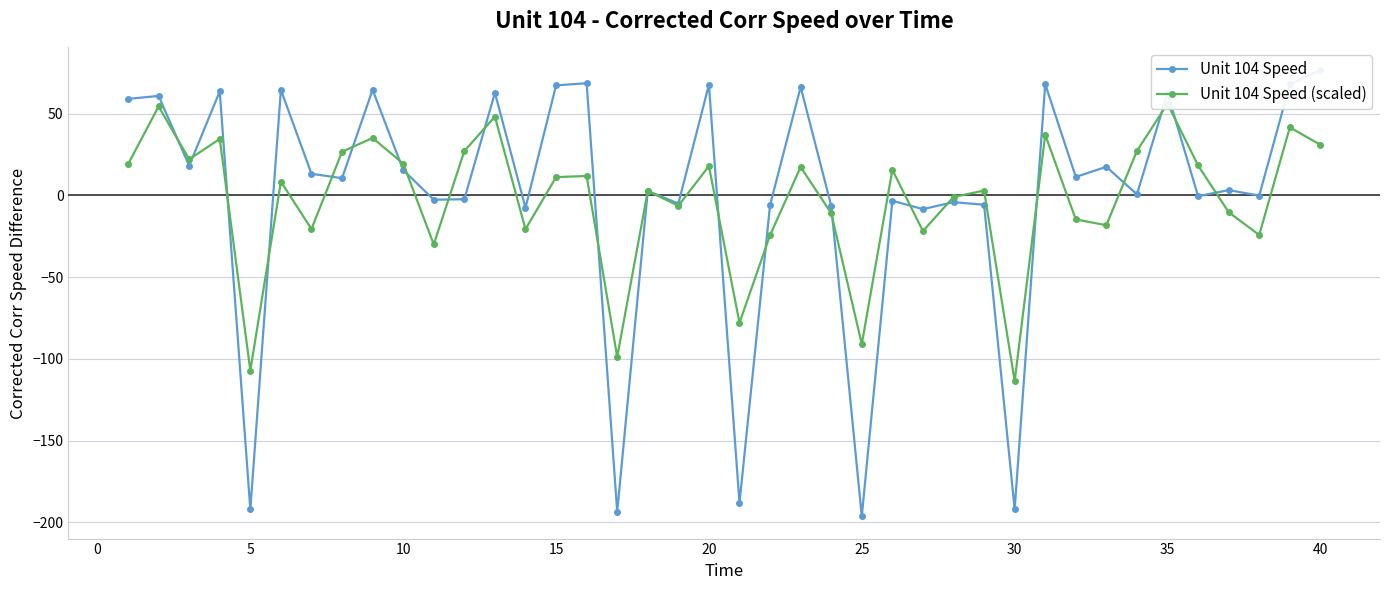

What are all the series names shown in the legend?

Unit 104 Speed, Unit 104 Speed (scaled)